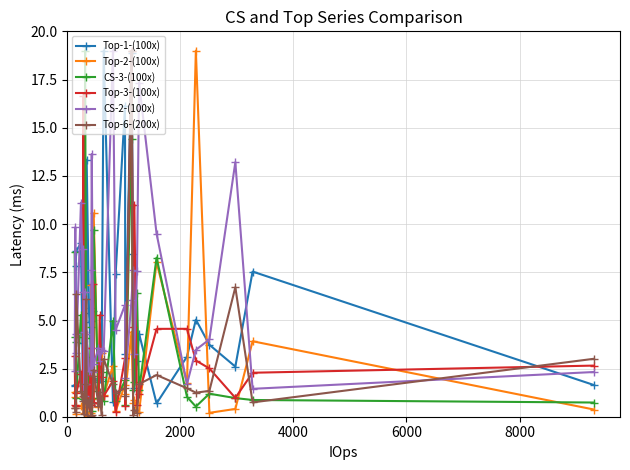

True or false: CS-3-(100x) has more than 0 interior local peaks.

True